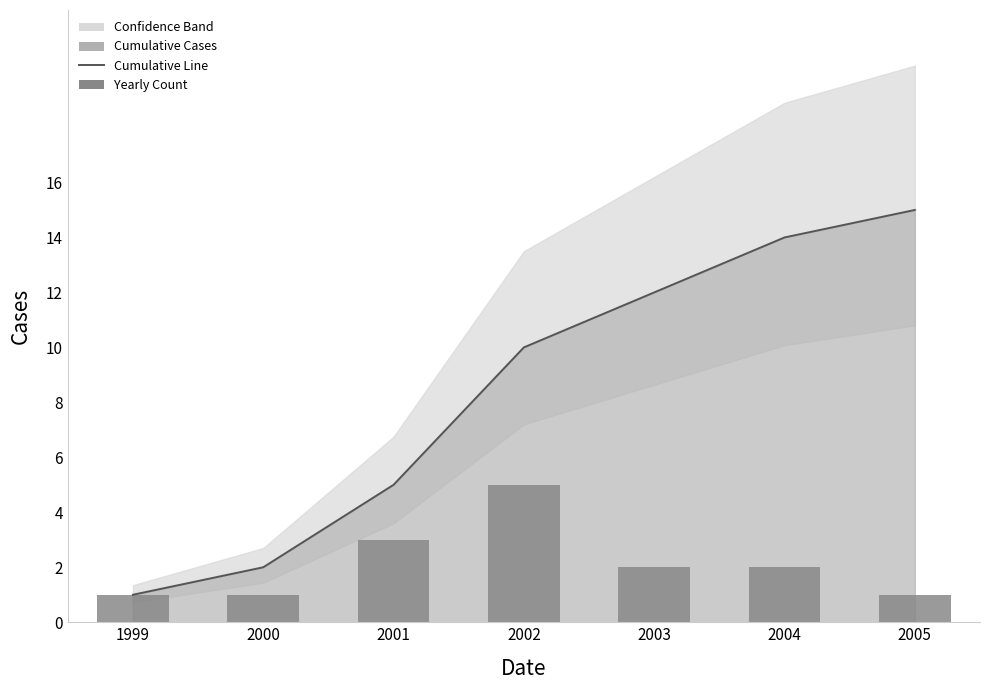

The Yearly Count series shows 1 at 2004. True or false?

False